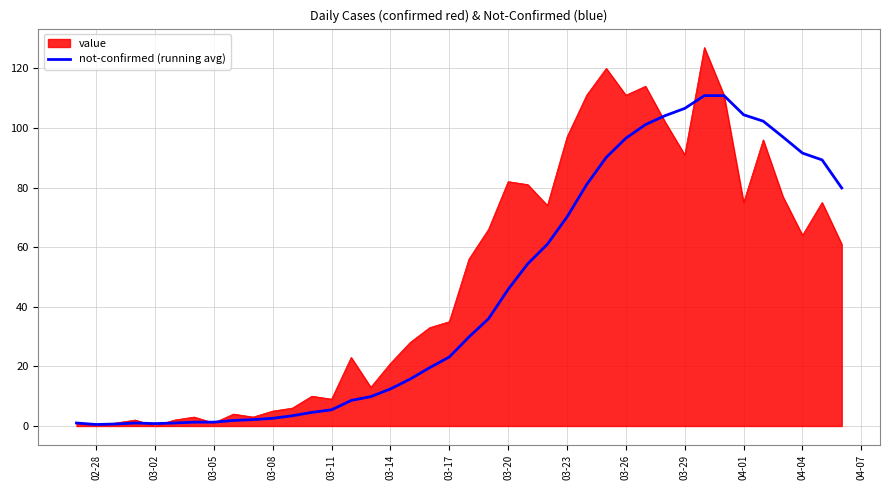

How many lines are shown in the chart?

2